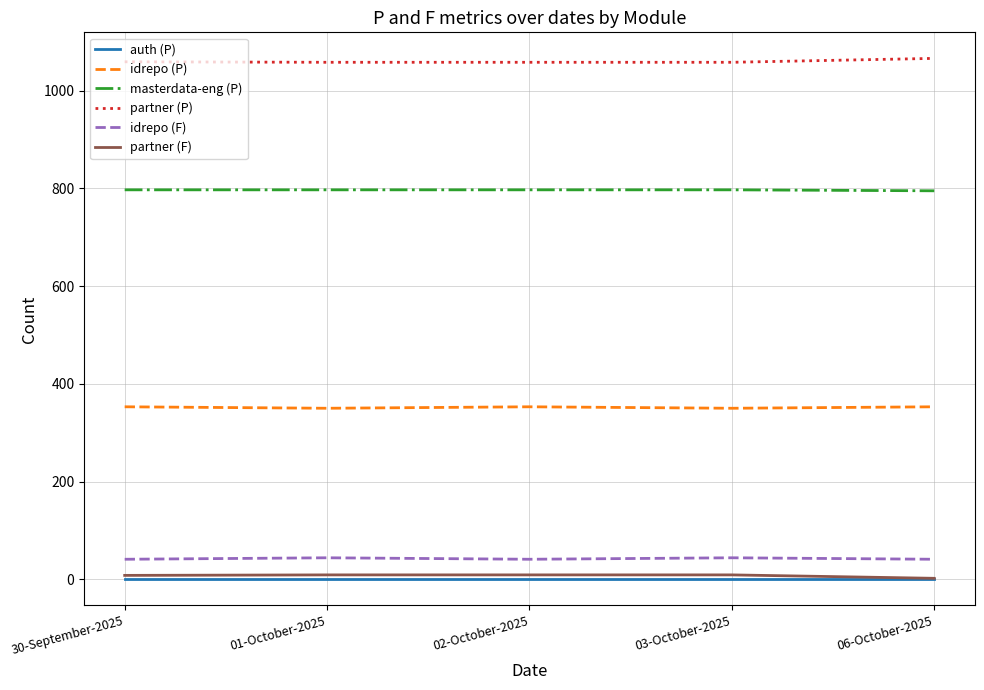

How many categories are shown in the chart?

5